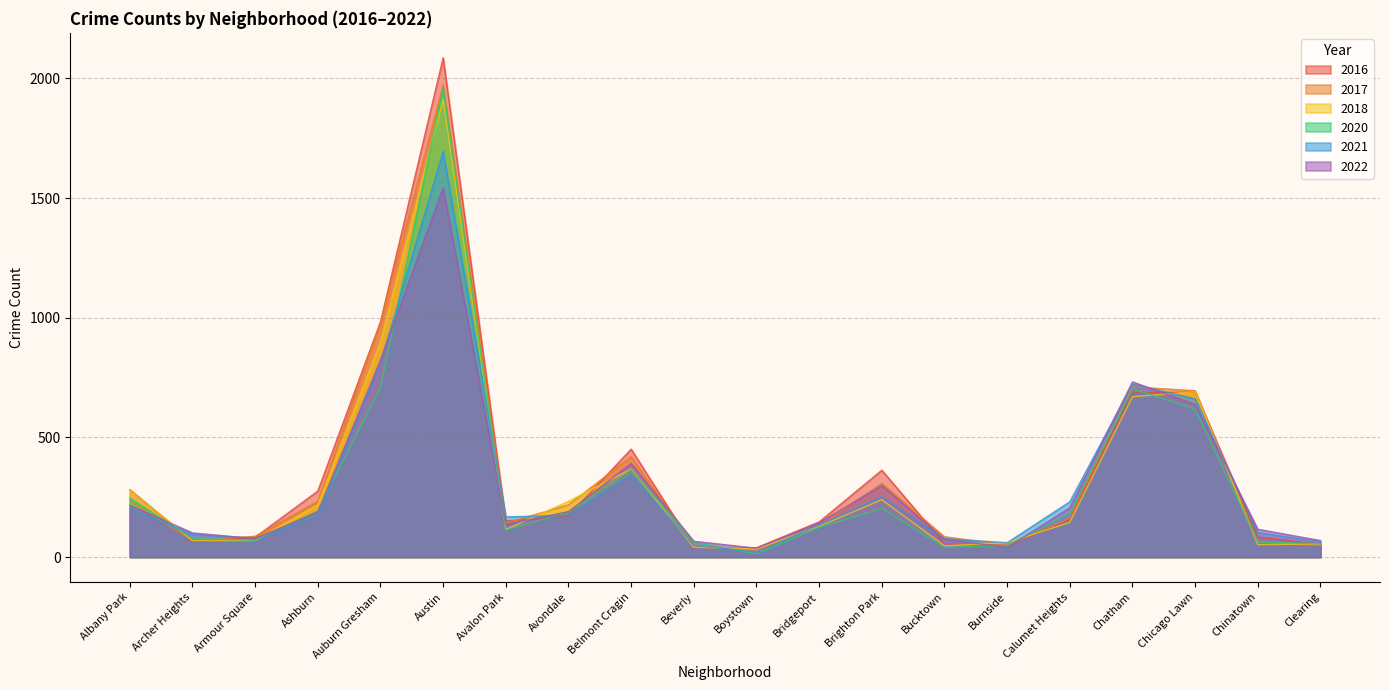

Which category has the highest value across all series?

Austin